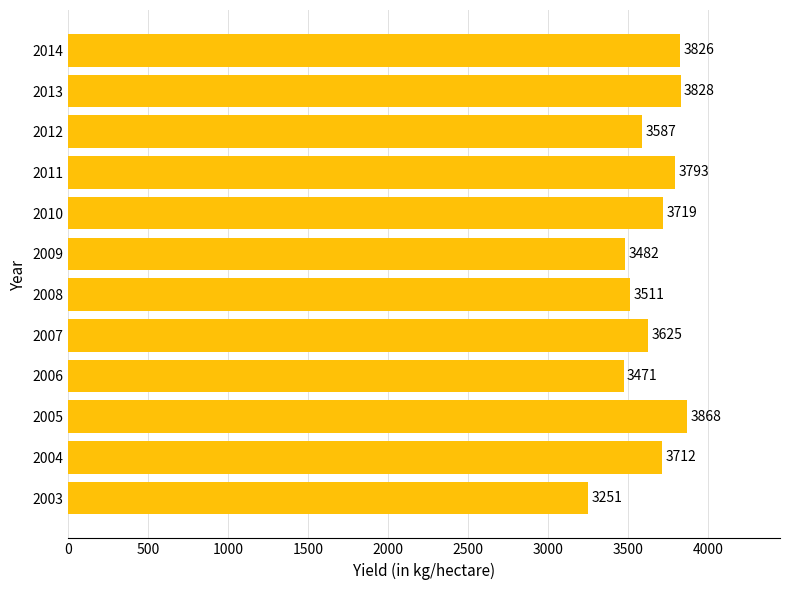

Are the bars horizontal?

Yes